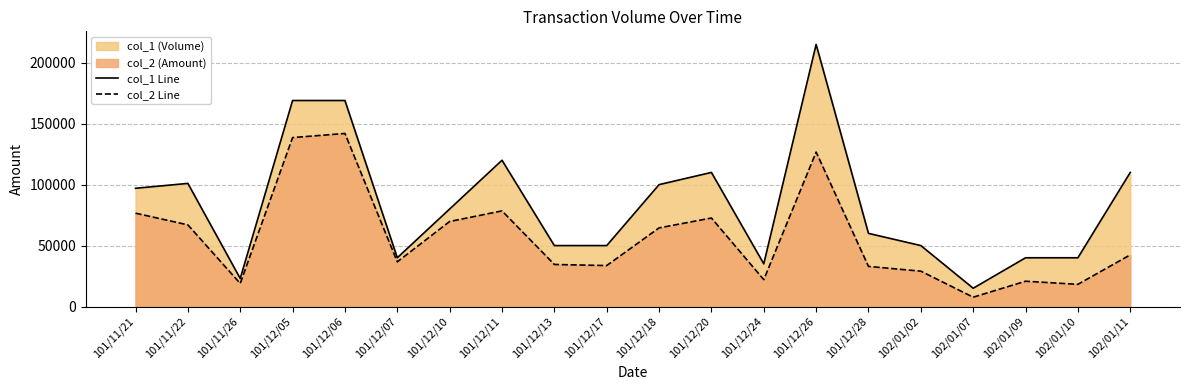

Which has a higher value, 102/01/10 or 101/12/24?

102/01/10